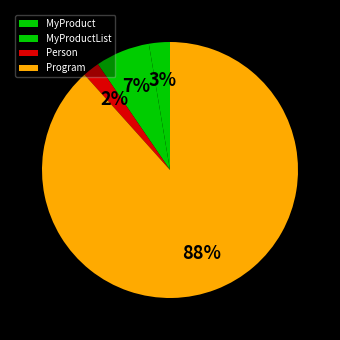

Is it true that MyProductList is 7% of the pie?

True